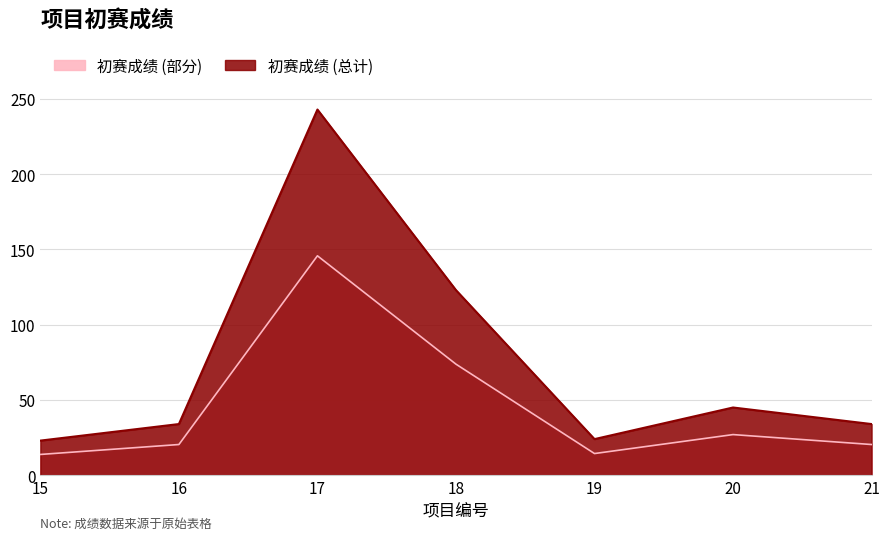

Reading right to left, what are all the values shown in this chart?

21=34	20=45	19=24	18=123	17=243	16=34	15=23